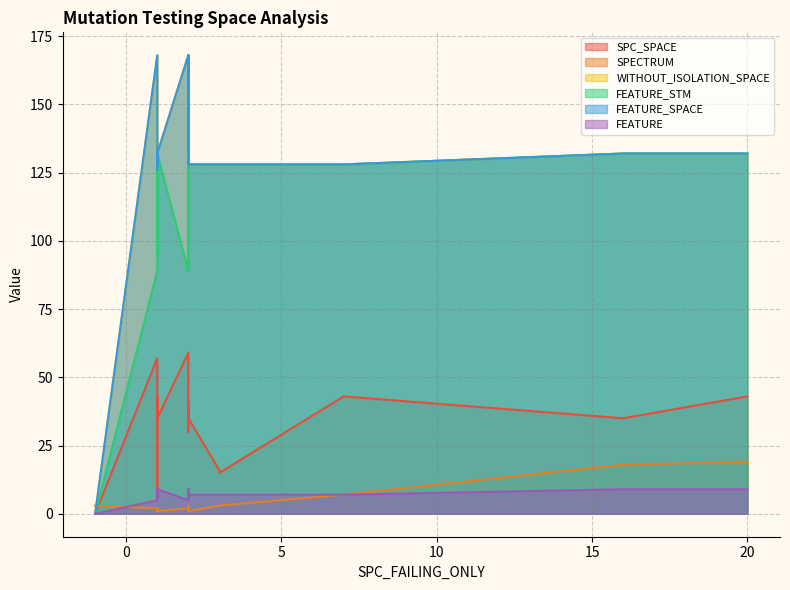

True or false: WITHOUT_ISOLATION_SPACE has more than 2 interior local peaks.

False